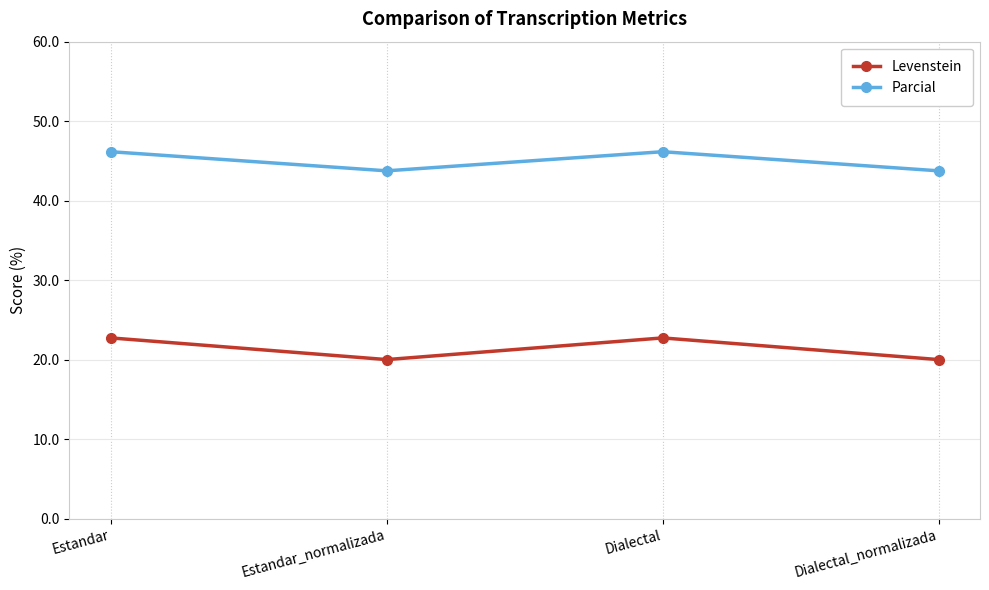

Count the number of data series in this chart.

2